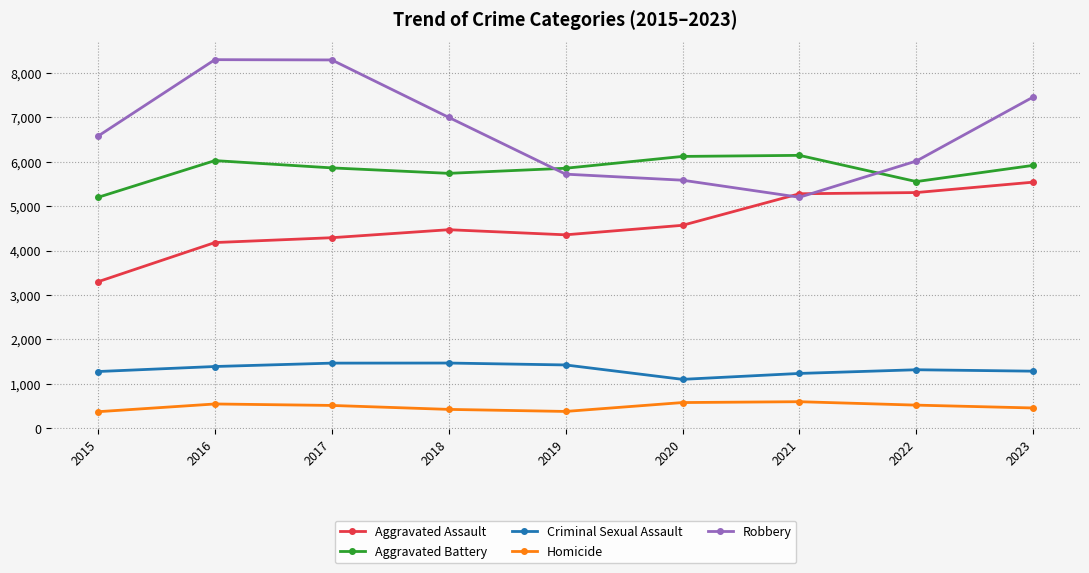

What is the sum of all Criminal Sexual Assault values?

11963